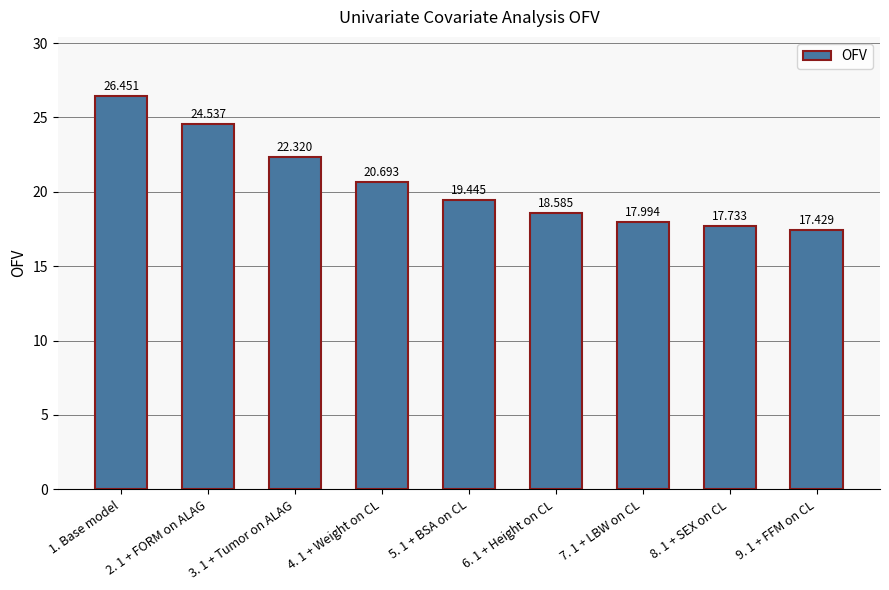

Reading right to left, transcribe all the data shown in this chart.

9. 1 + FFM on CL=17.4	8. 1 + SEX on CL=17.7	7. 1 + LBW on CL=18.0	6. 1 + Height on CL=18.6	5. 1 + BSA on CL=19.4	4. 1 + Weight on CL=20.7	3. 1 + Tumor on ALAG=22.3	2. 1 + FORM on ALAG=24.5	1. Base model=26.5